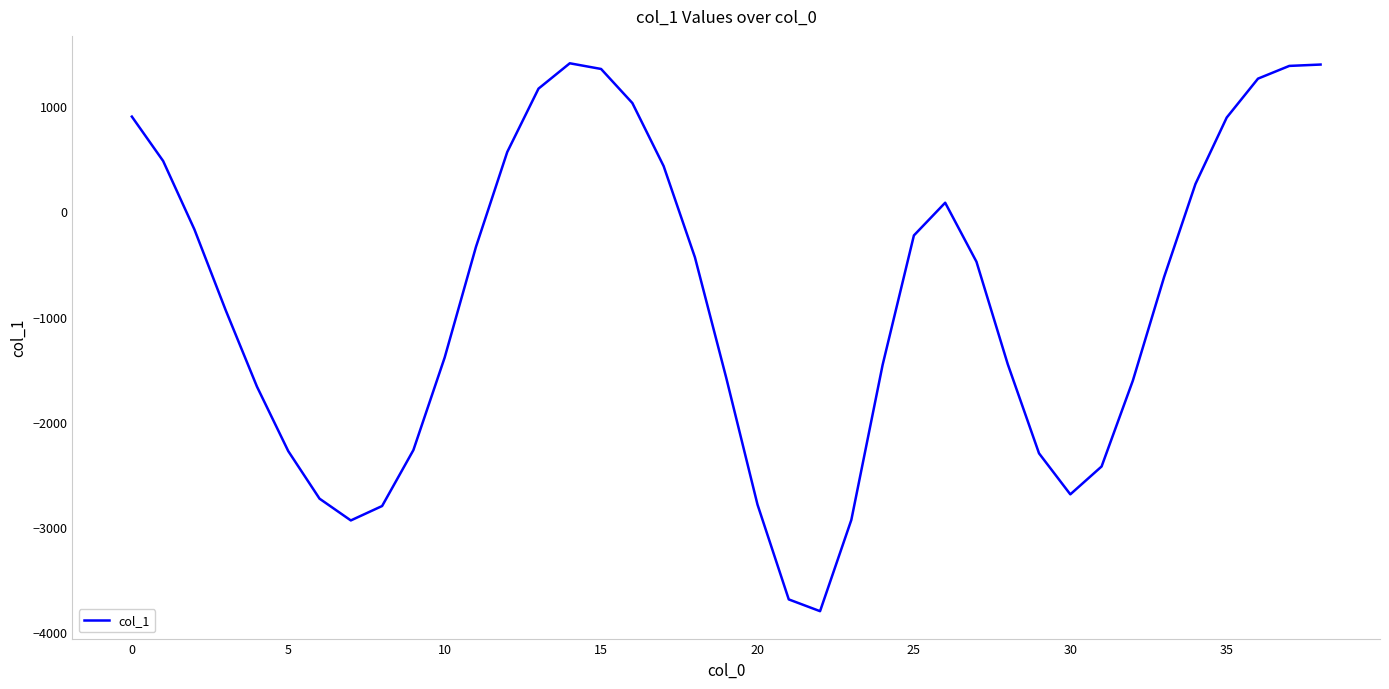

What is the maximum value shown in the chart?

1409